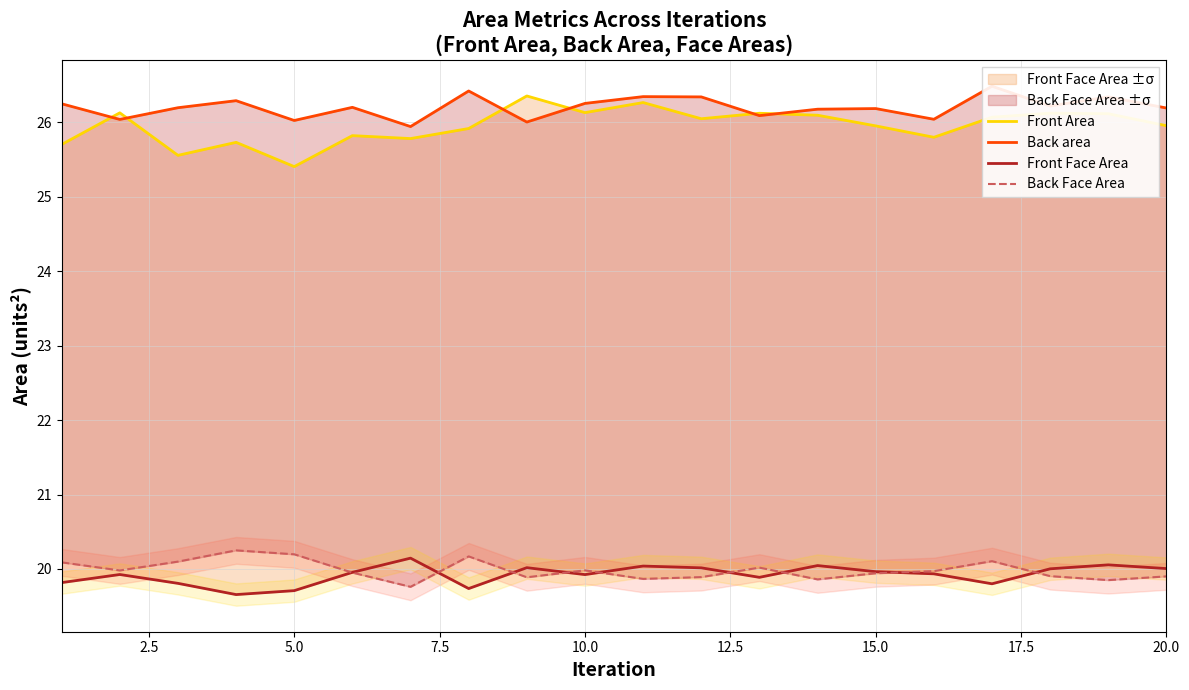

Which series has the widest spread of values?

Front Area